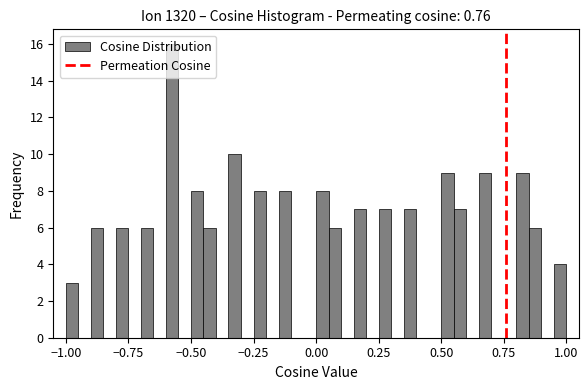

Read against the x-axis, roughly where is the centre of the tallest bar?

-0.55